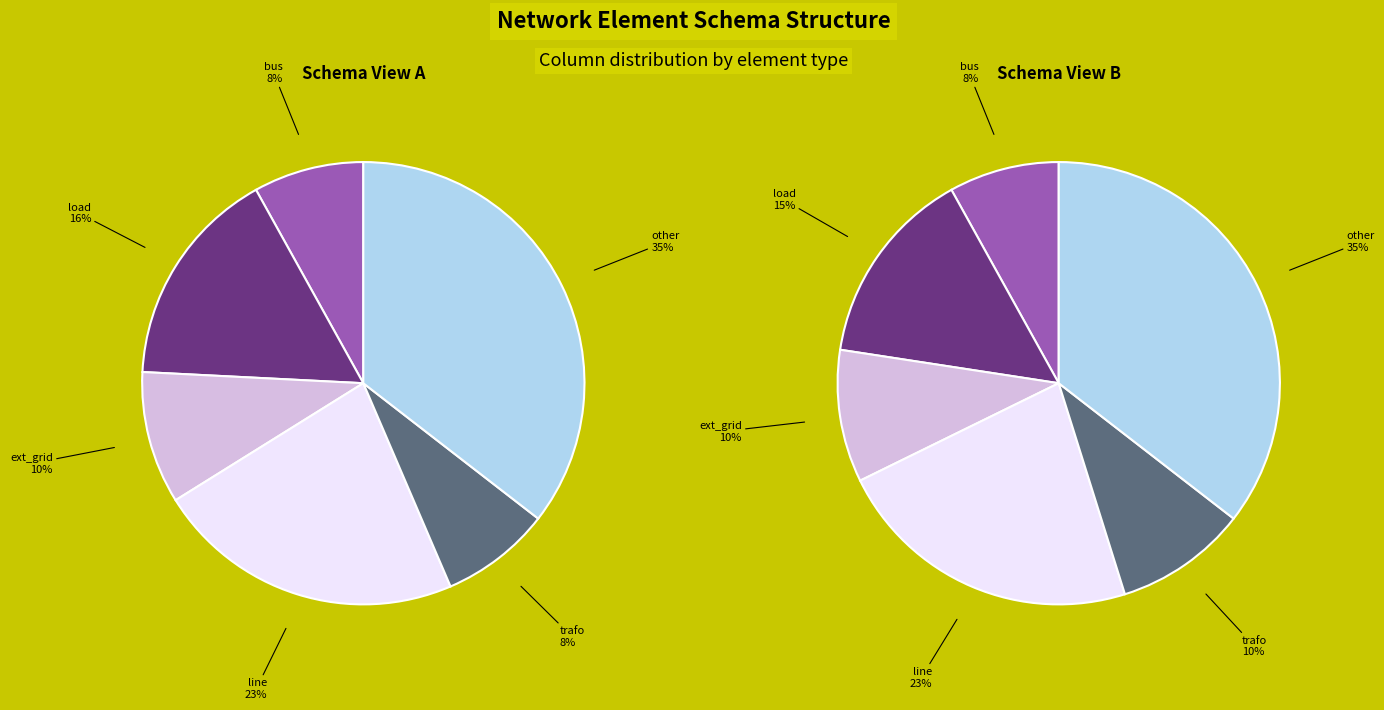

To the nearest percent, what is the difference between the largest and smallest slice percentages?

27%